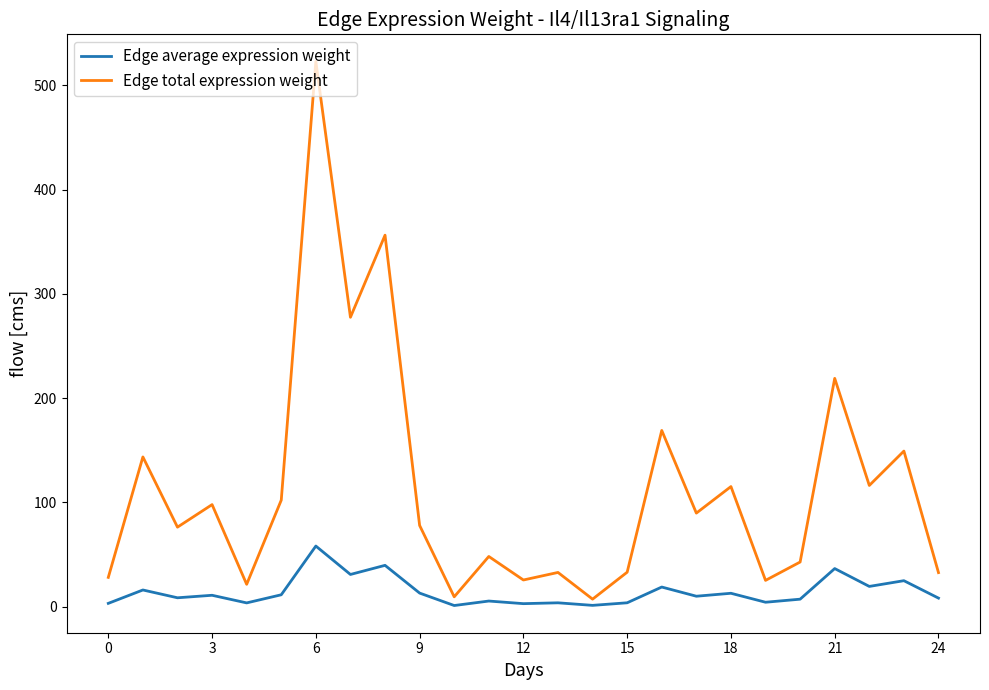

Which series has the largest total across all categories?

Edge total expression weight